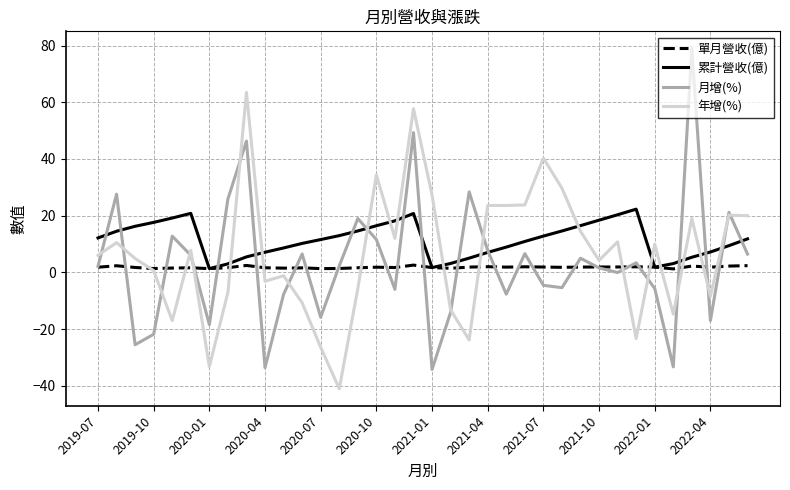

True or false: 累計營收(億) and 月增(%) intersect in this chart.

True